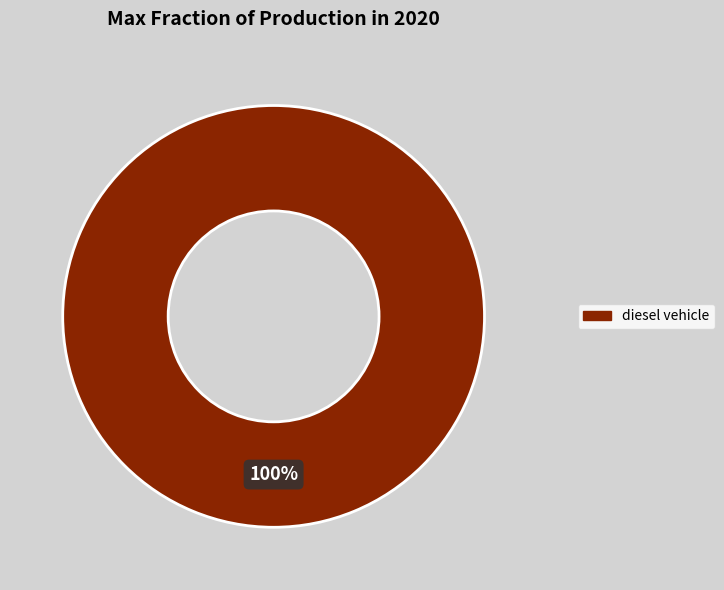

Is there a majority slice in this chart?

Yes